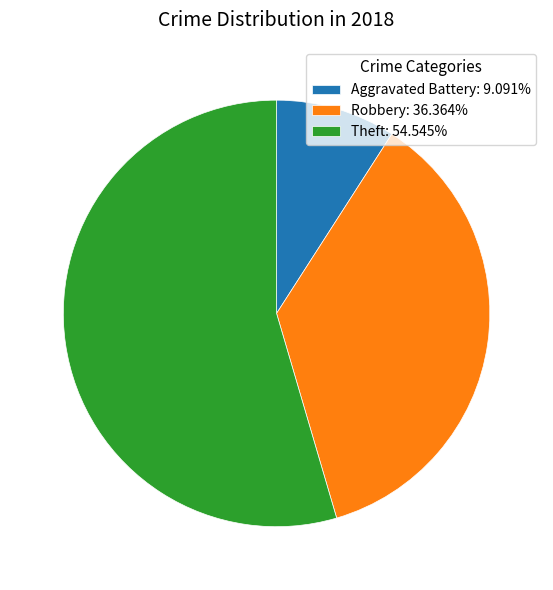

Does Theft: 54.545% represent more than half of the total?

Yes